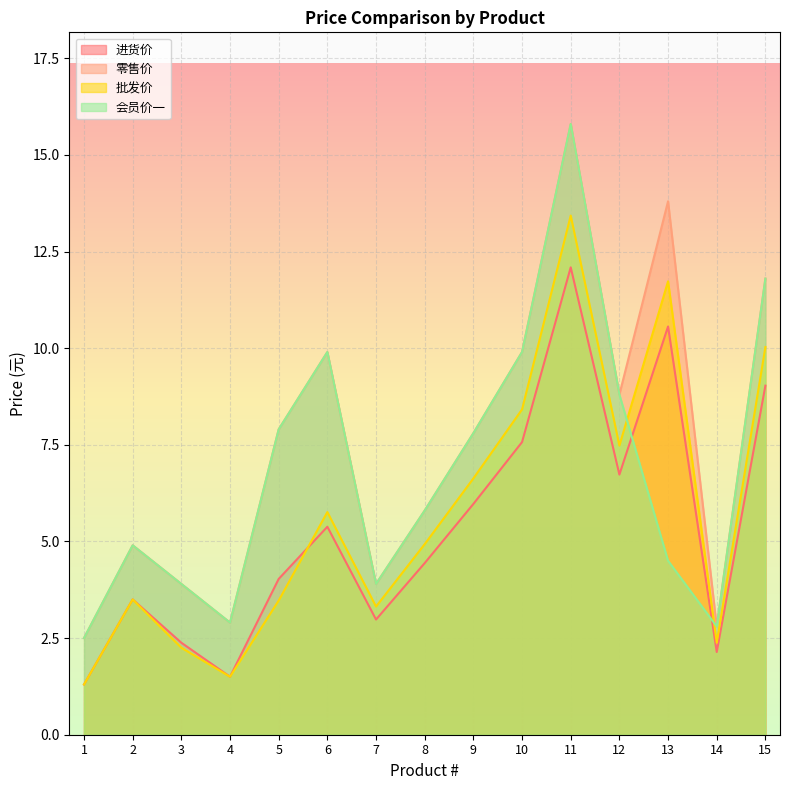

Between which two adjacent categories do 批发价 and 会员价一 first intersect?

12 and 13